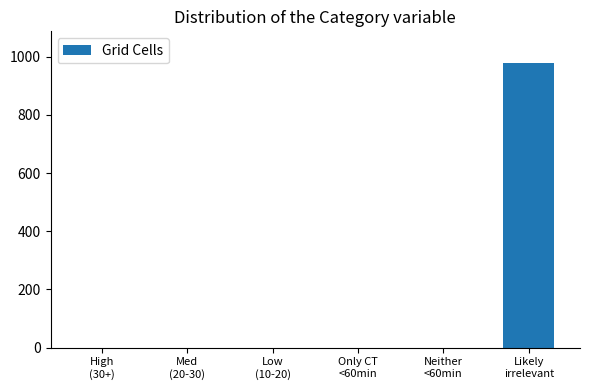

What is the maximum value shown in the chart?

979